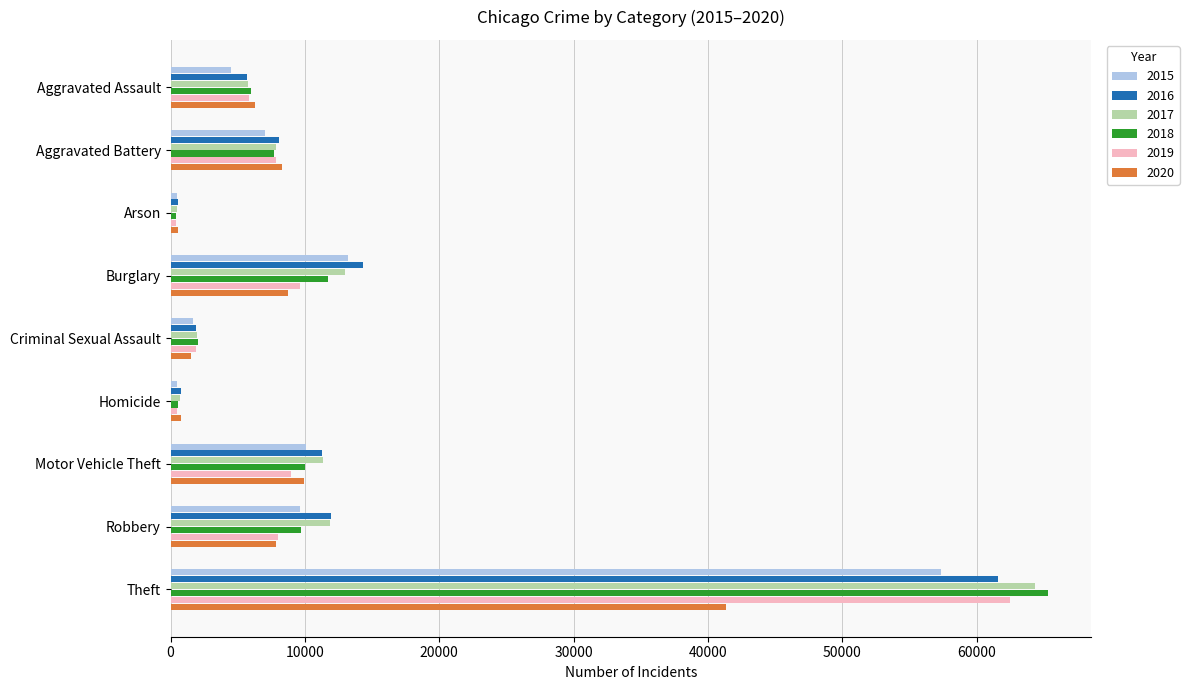

At how many categories does at least one series exceed 32189?

1